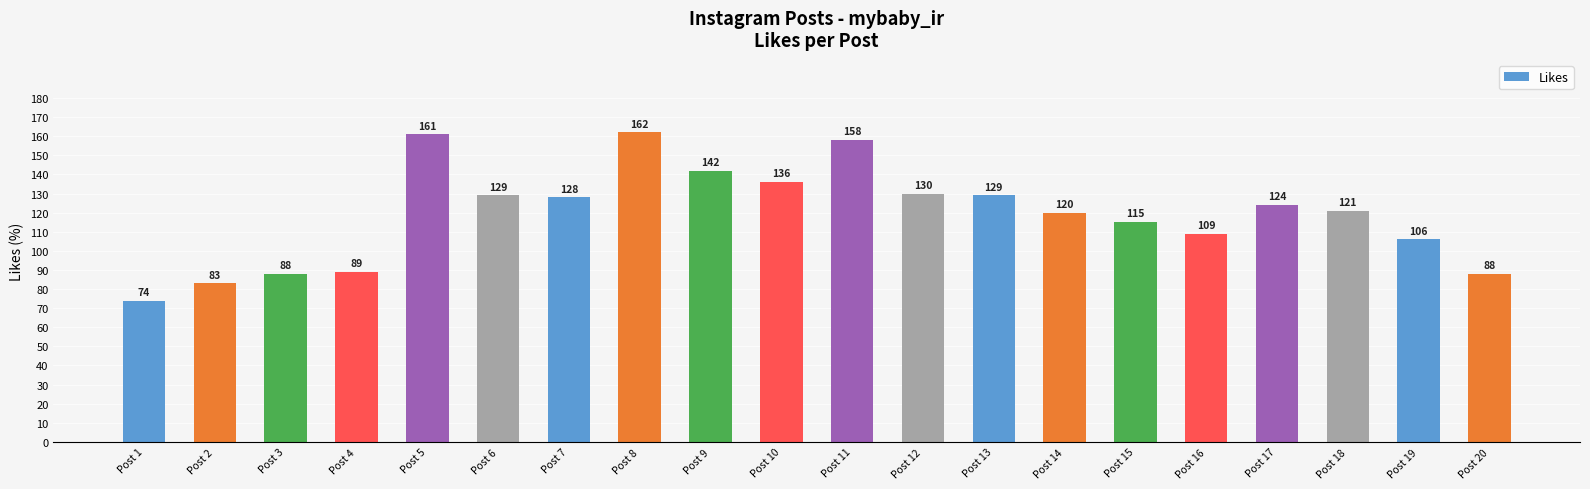

Between Post 13 and Post 9, which is larger?

Post 9